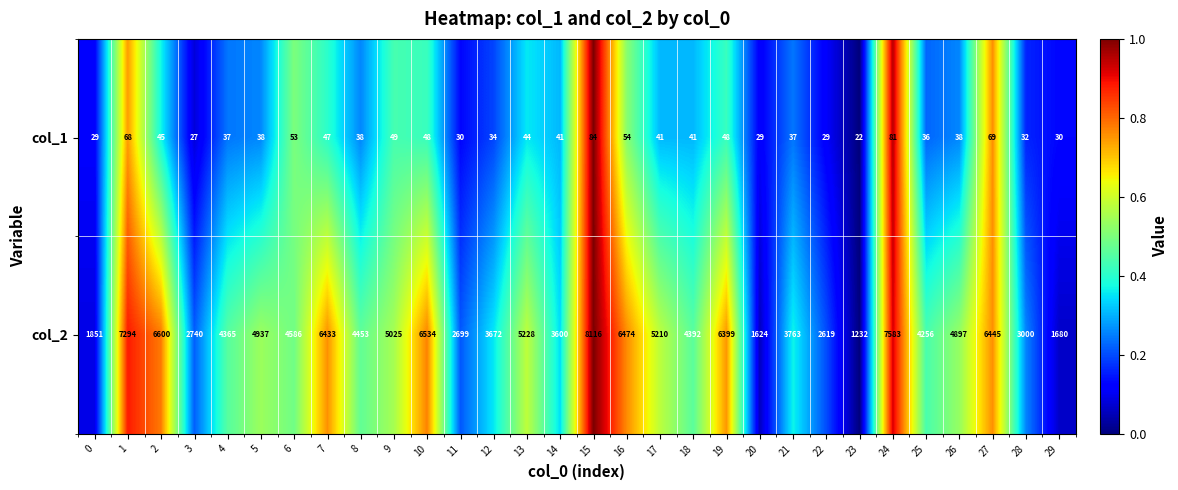

List the series in order of their overall mean, highest first.

col_2, col_1